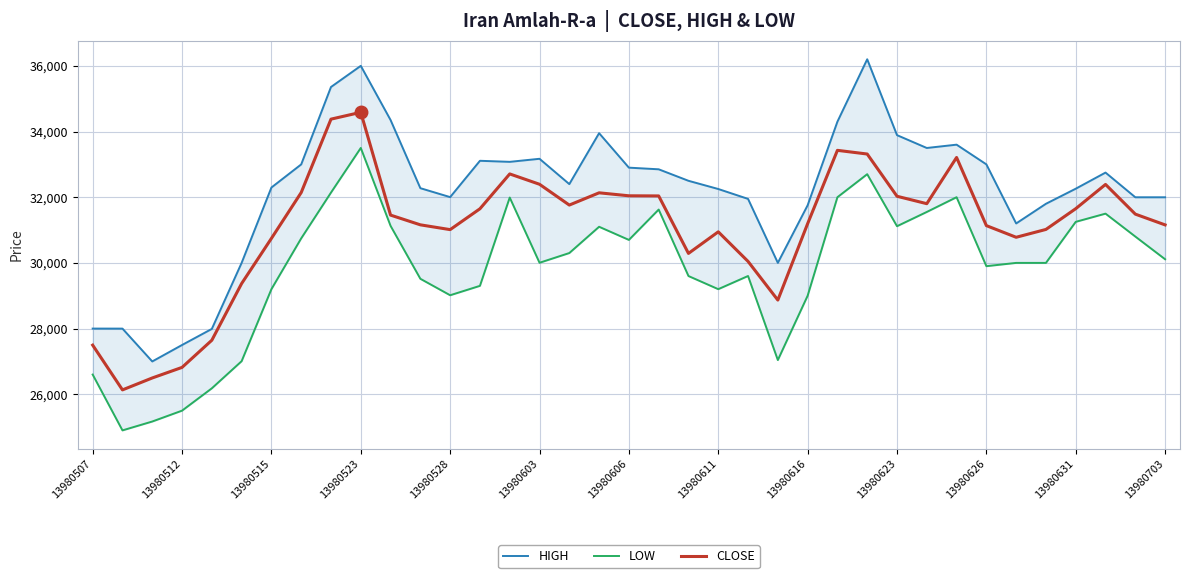

Which series has the largest range (max minus min)?

HIGH